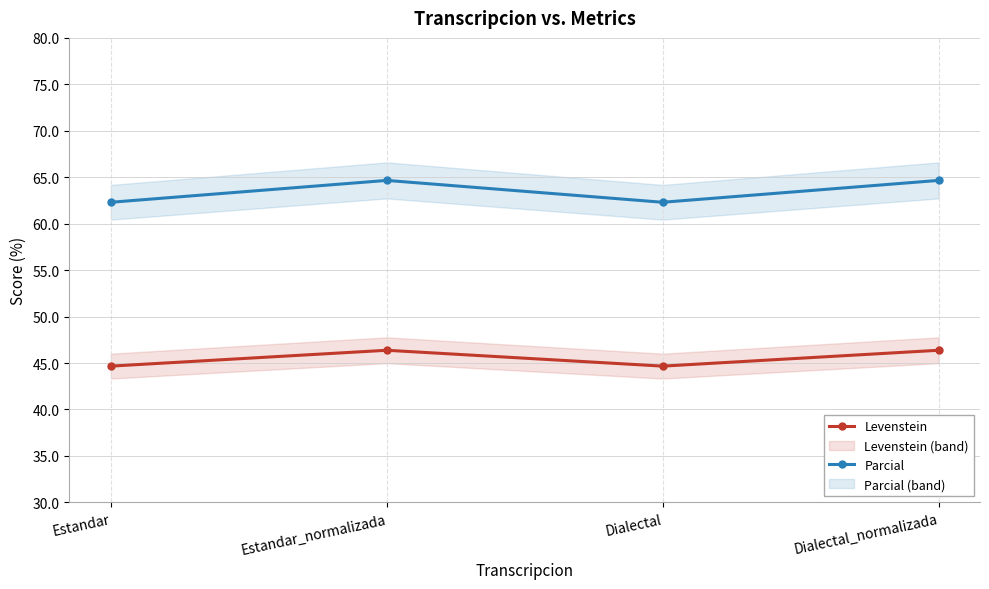

Reading left to right, extract all data points from this chart.

Levenstein: 44.7	46.4	44.7	46.4
Parcial: 62.3	64.7	62.3	64.7